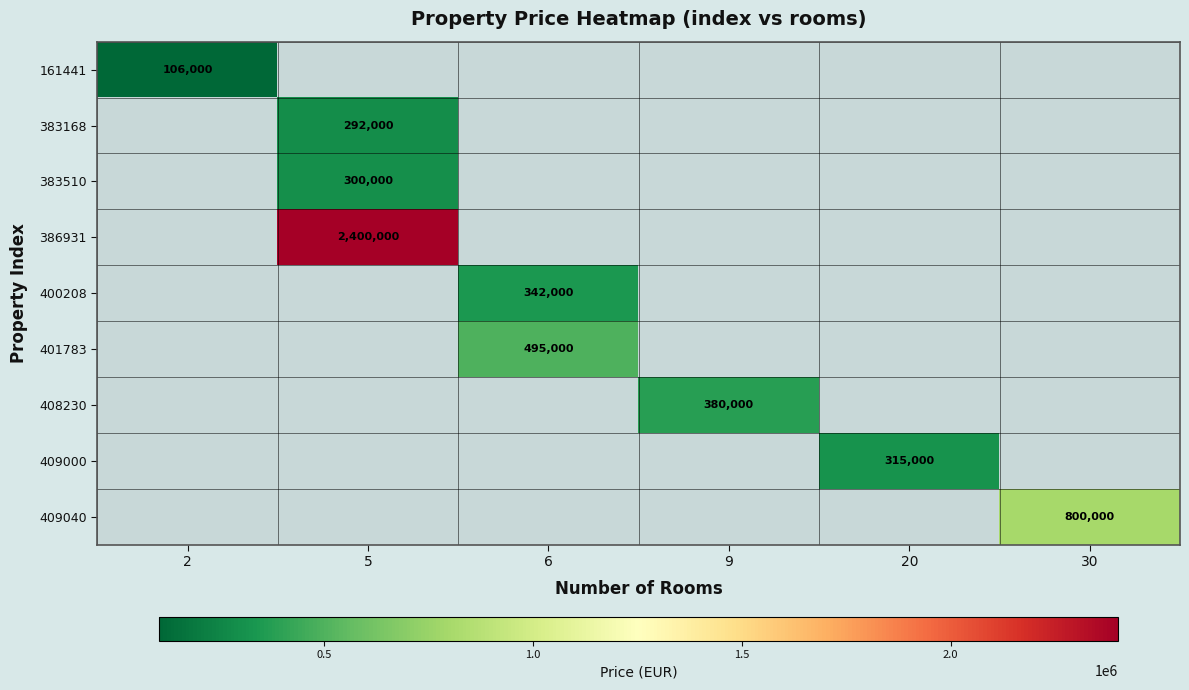

At how many categories does at least one series exceed 1460482?

1